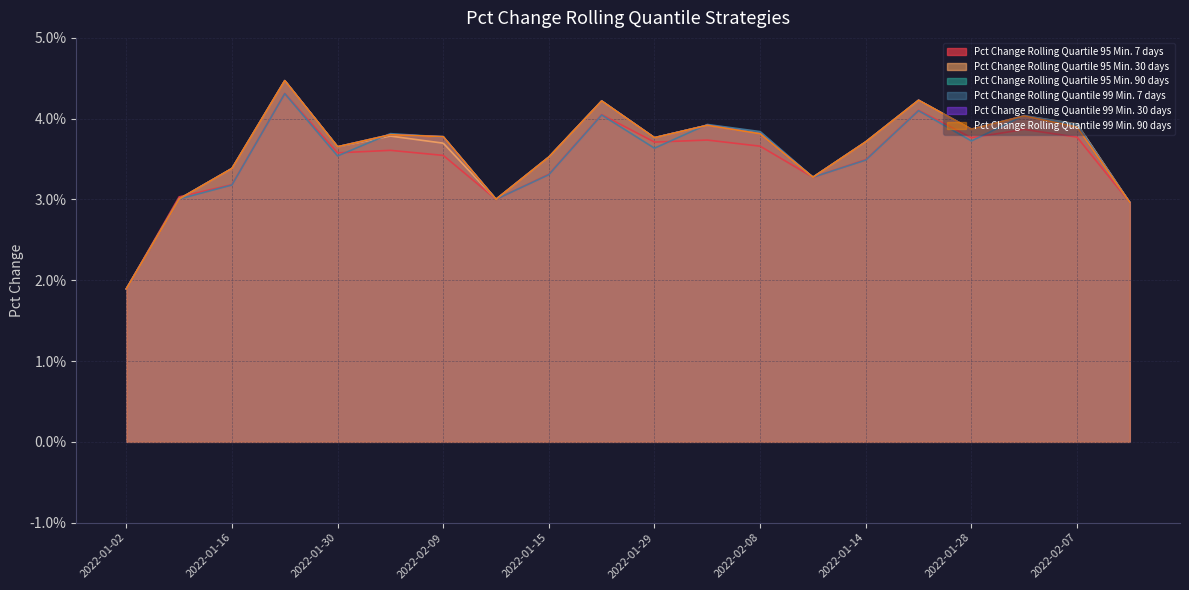

List the labels in order of Pct Change Rolling Quantile 99 Min. 30 days value, largest first.

2022-01-23, 2022-01-21, 2022-01-22, 2022-02-04, 2022-02-05, 2022-02-07, 2022-01-28, 2022-02-08, 2022-02-06, 2022-02-09, 2022-01-29, 2022-01-14, 2022-01-30, 2022-01-15, 2022-01-16, 2022-01-07, 2022-01-09, 2022-01-08, 2022-01-06, 2022-01-02